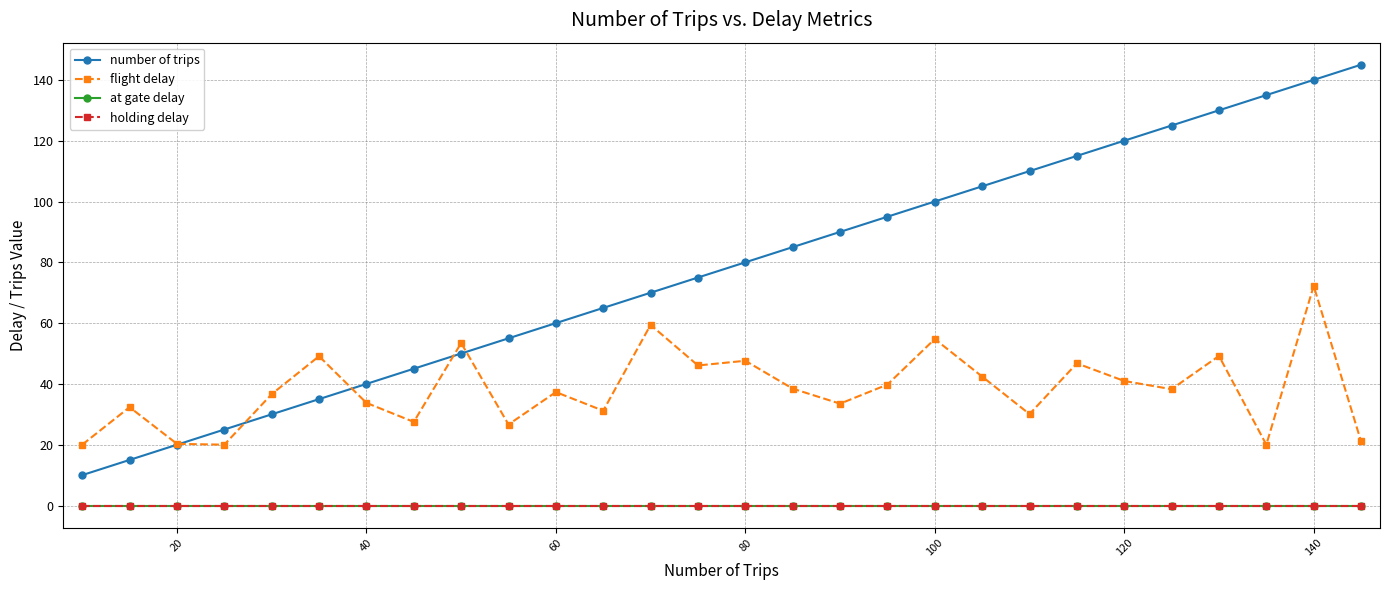

Does the chart display data point markers on the line(s)?

Yes